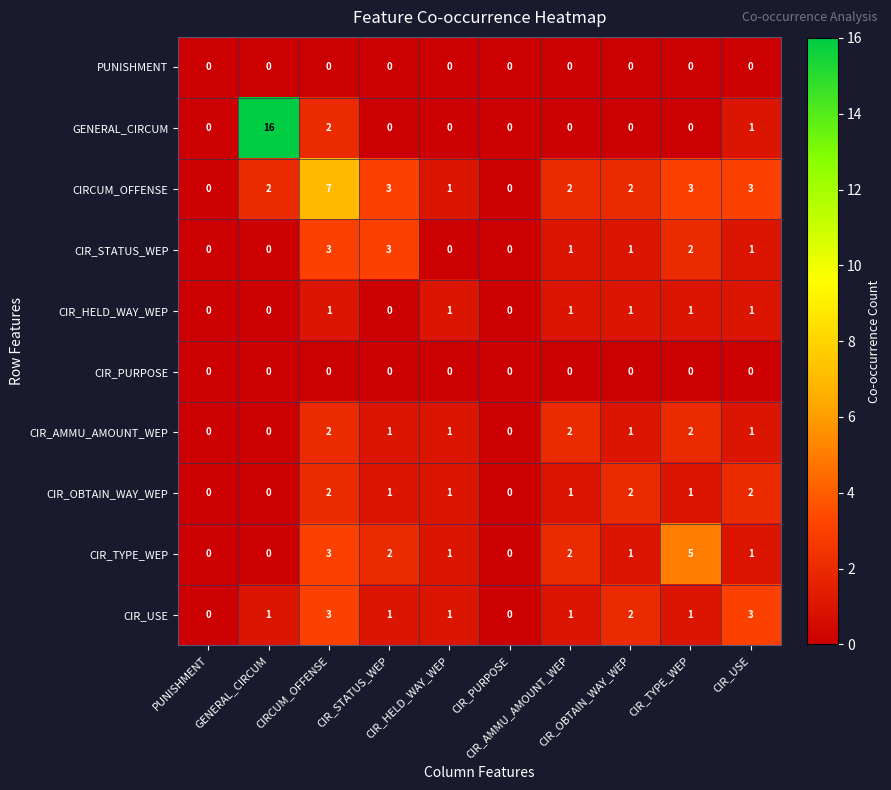

What is the greatest value displayed?

16